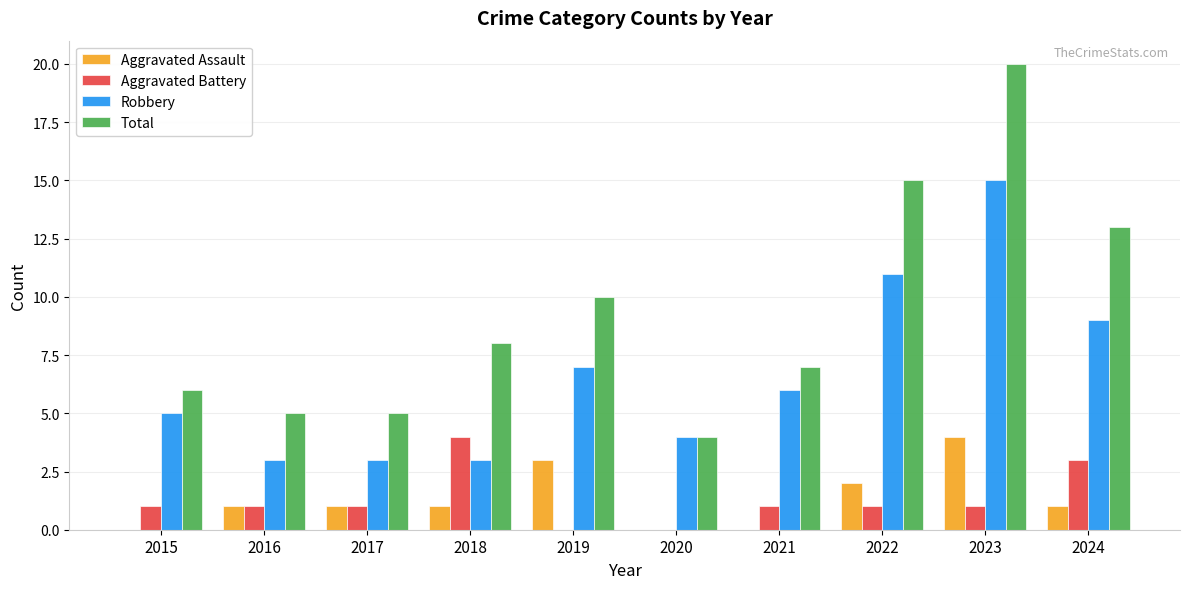

What is the sum of the Robbery values at 2020 and 2015?

9